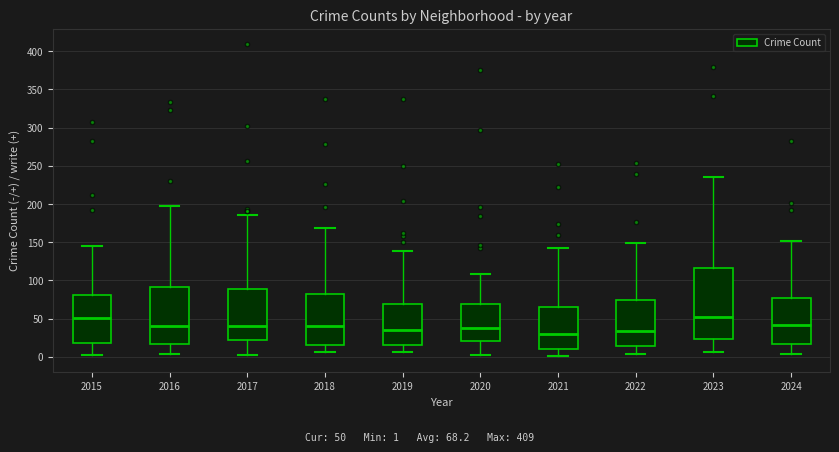

Where is the upper edge of the box at x = 2015 on the y-axis? The values are not printed on the chart, so give them approximately, as read against the axis.

80